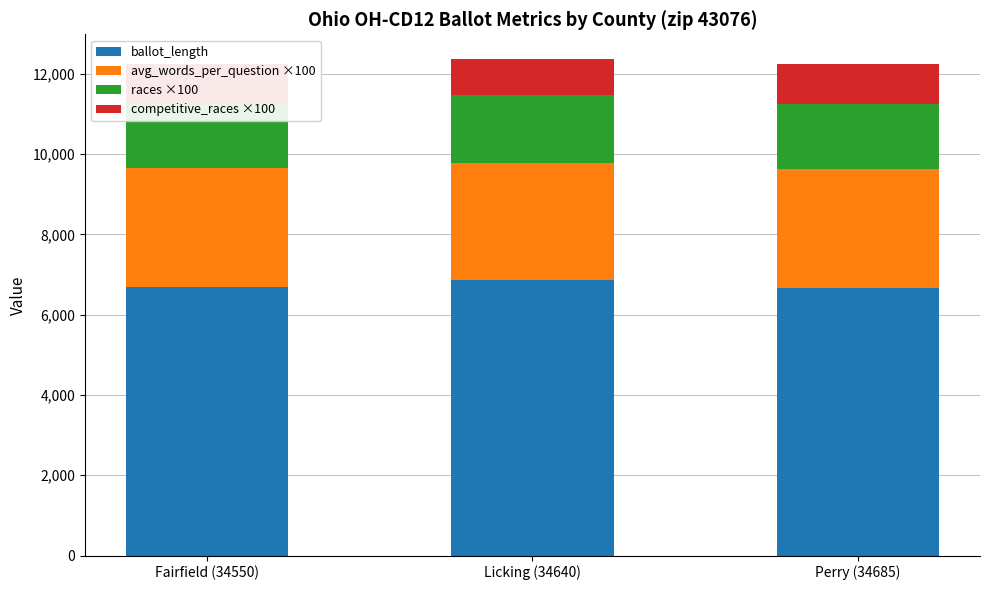

What is the total value across all series at Fairfield (34550)?

12246.7